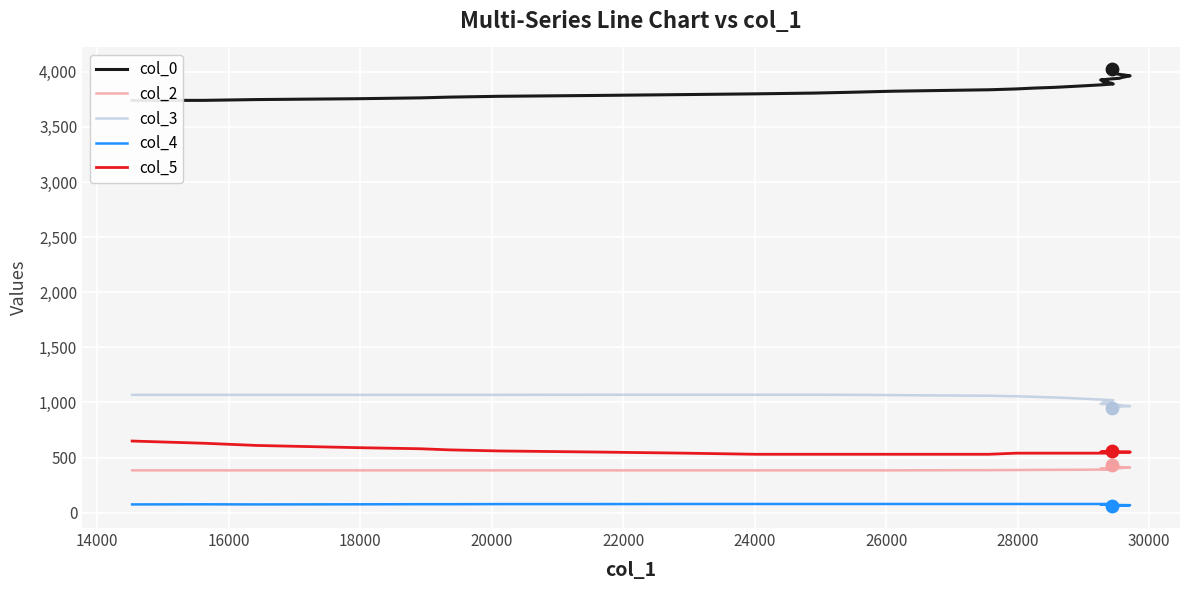

Which series has the largest Y range (max minus min)?

col_0